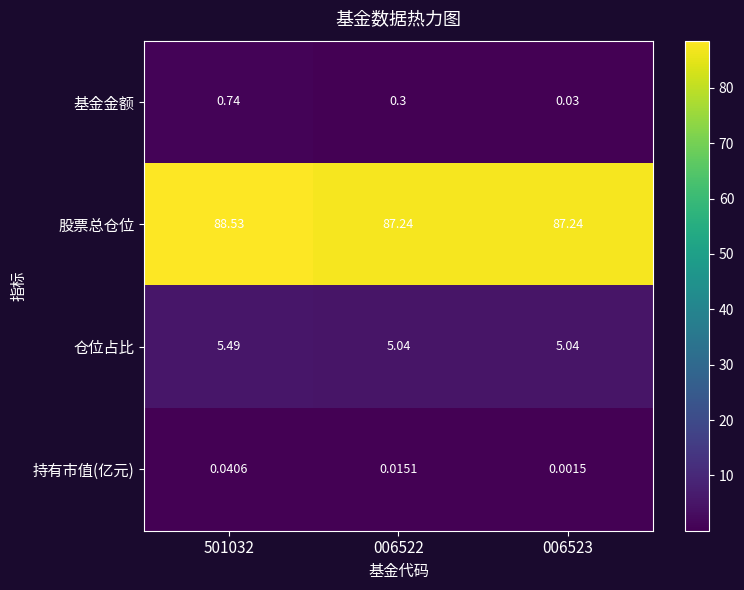

Which series changed the most between 501032 and 006523?

股票总仓位